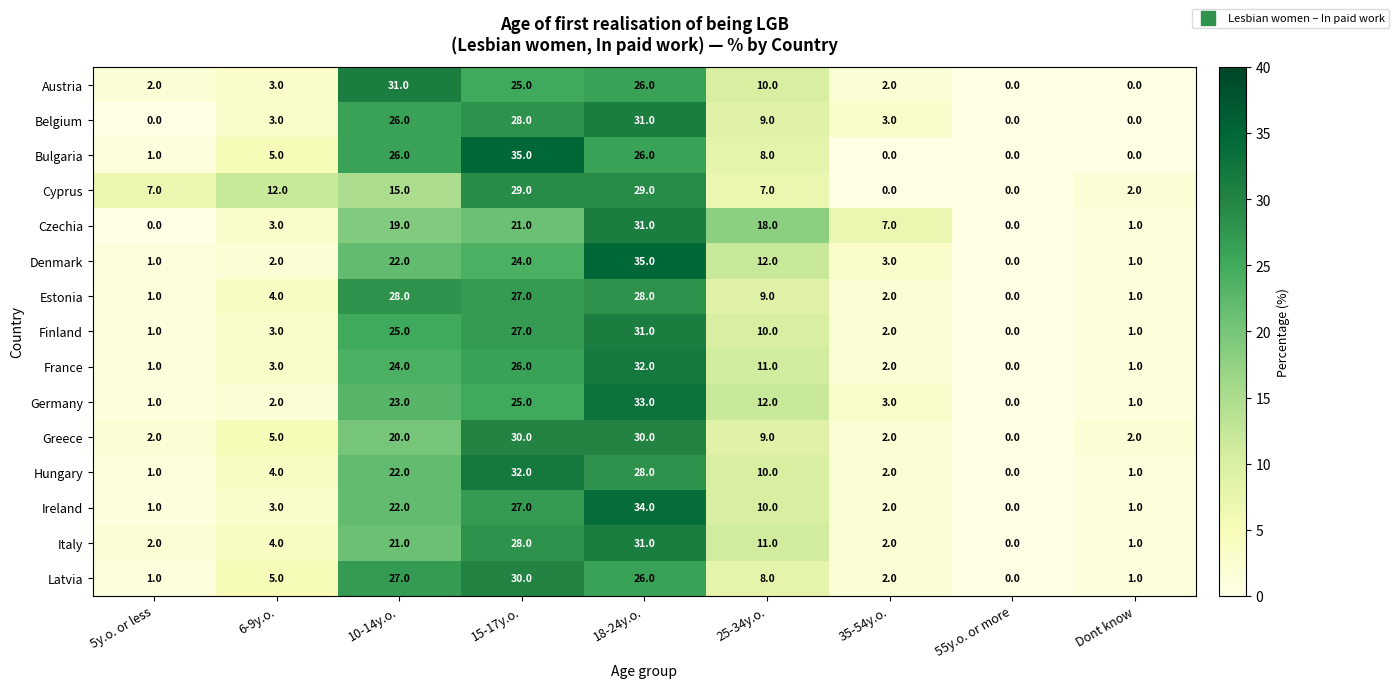

At which label is Latvia closest to 15?

25-34y.o.